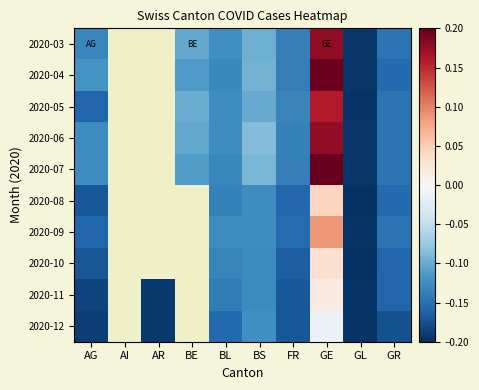

The 2020-08 series shows -0.3 at FR. True or false?

False